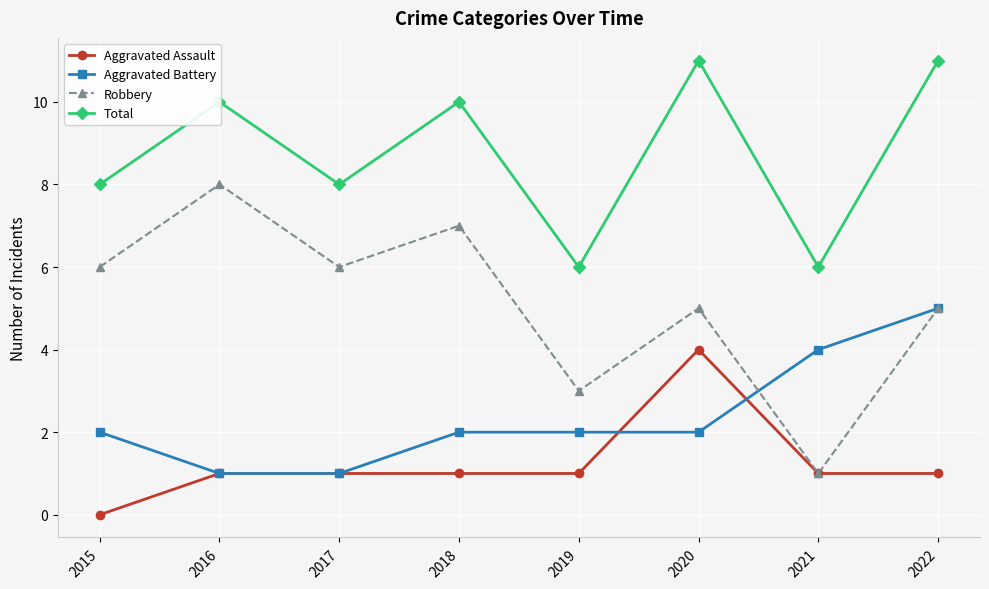

What is the value of the Total point at the 1st from the left?

8